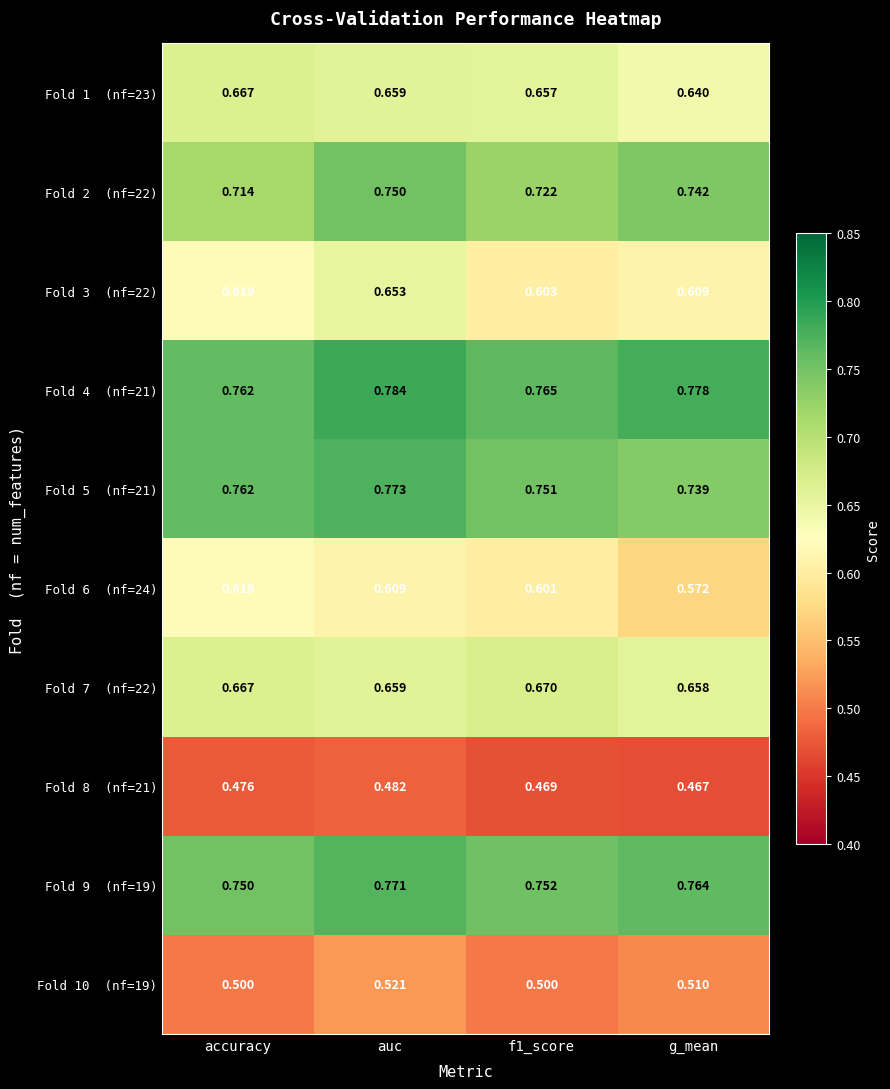

Count the number of categories in the chart.

4